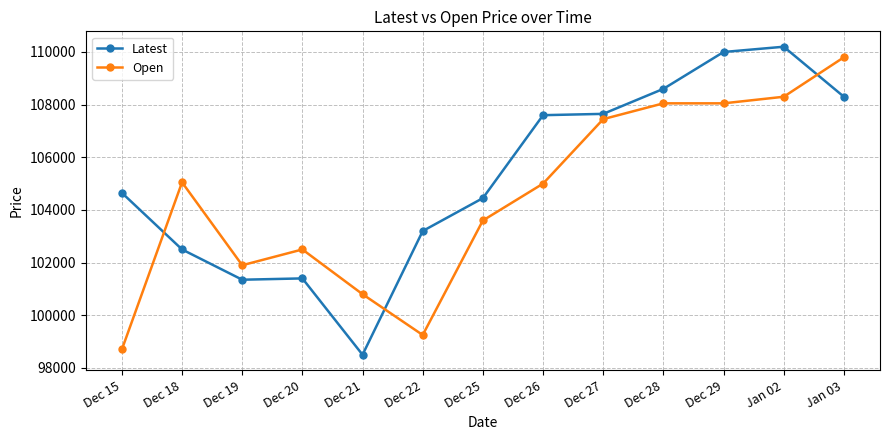

What is the greatest value displayed?

110200